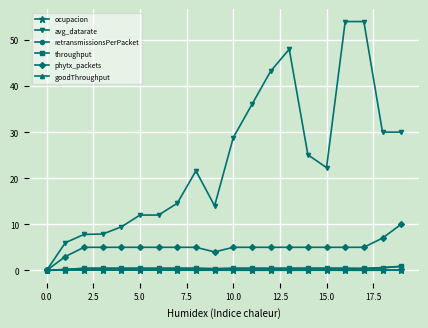

What is the greatest value displayed?

54.0